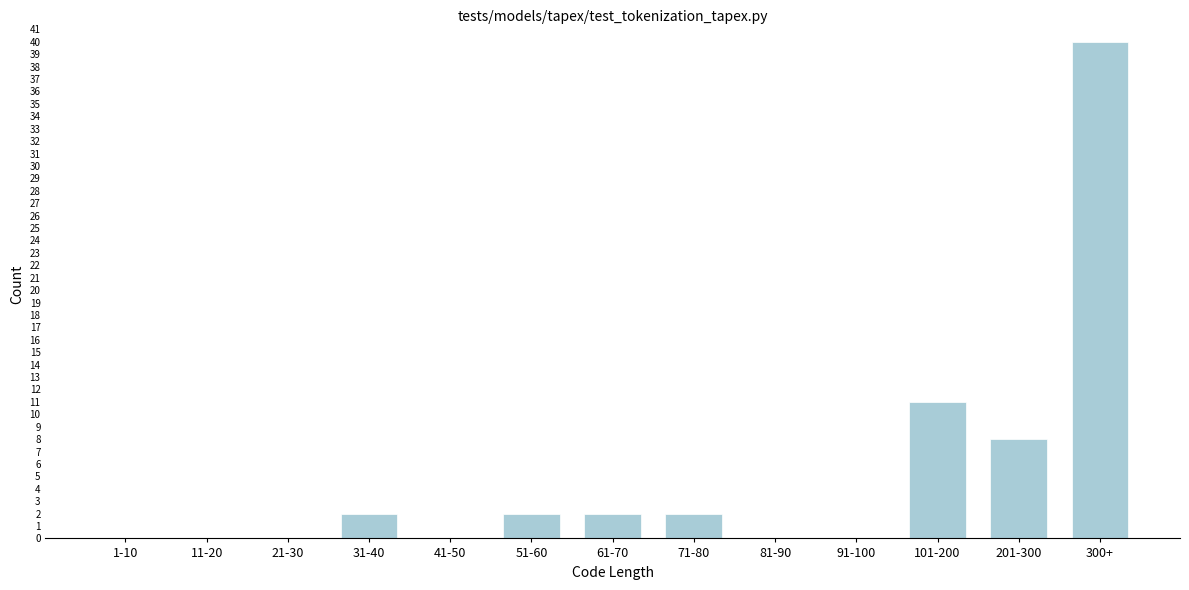

Reading left to right, extract all data points from this chart.

1-10=0	11-20=0	21-30=0	31-40=2	41-50=0	51-60=2	61-70=2	71-80=2	81-90=0	91-100=0	101-200=11	201-300=8	300+=40